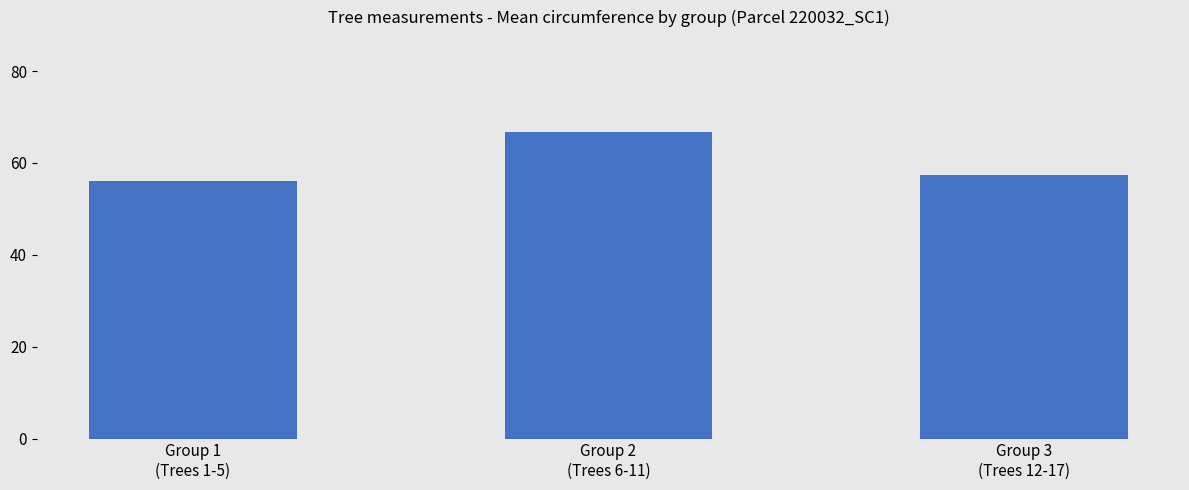

Rank the categories by value from lowest to highest.

Group 1
(Trees 1-5), Group 3
(Trees 12-17), Group 2
(Trees 6-11)